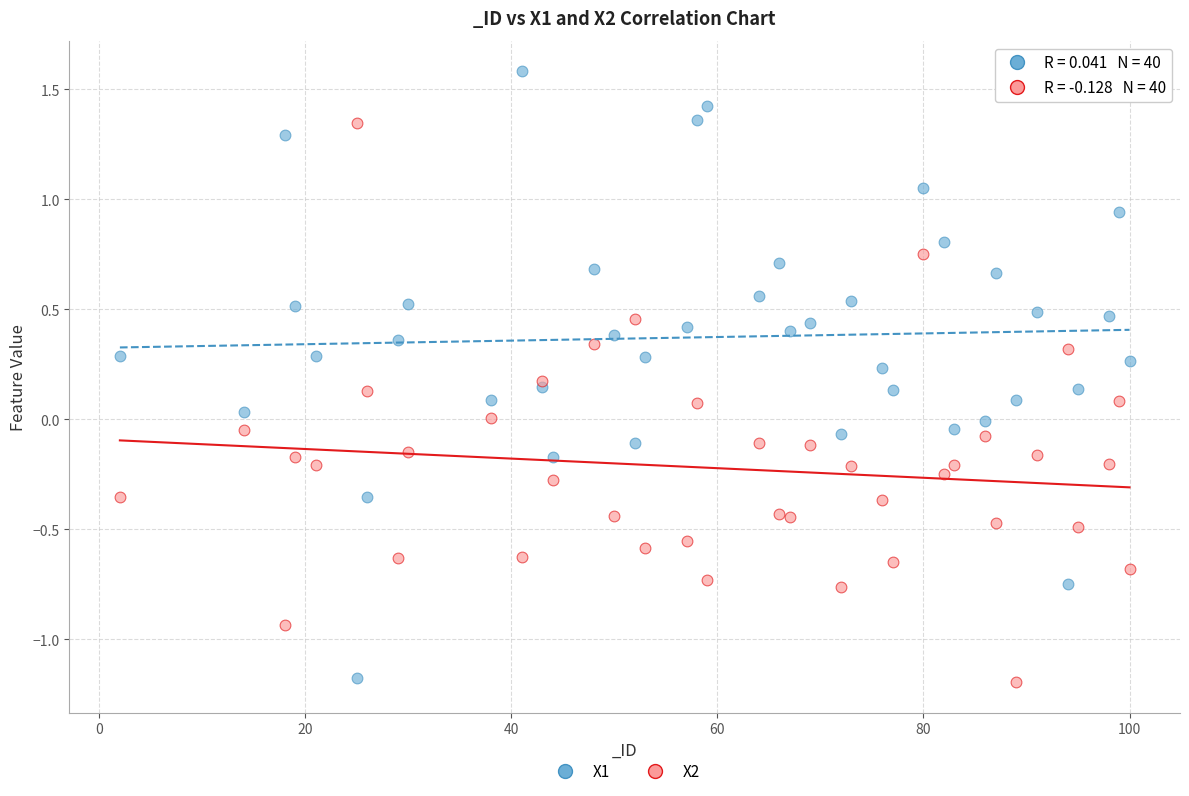

What are all the series names shown in the legend?

X1, X2